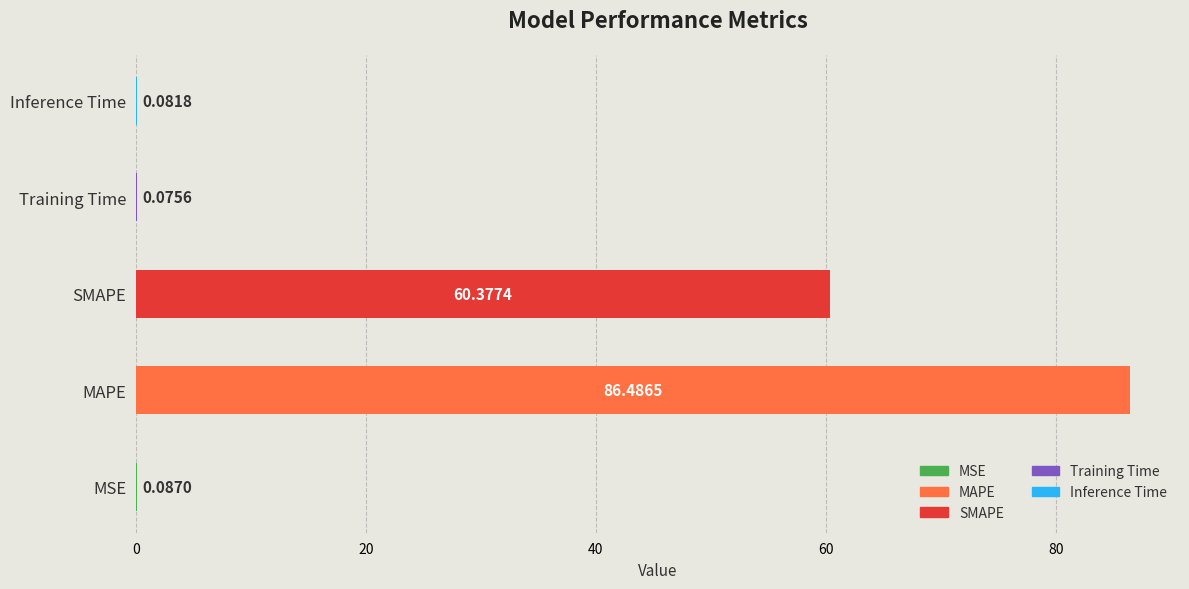

Which has a higher value, MAPE or Training Time?

MAPE